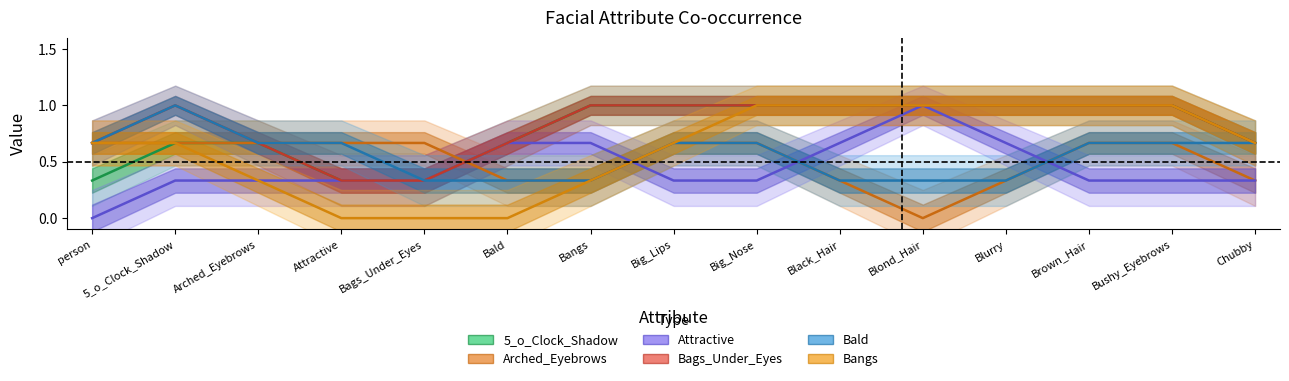

Is it true that Arched_Eyebrows equals 1 at Bald?

False